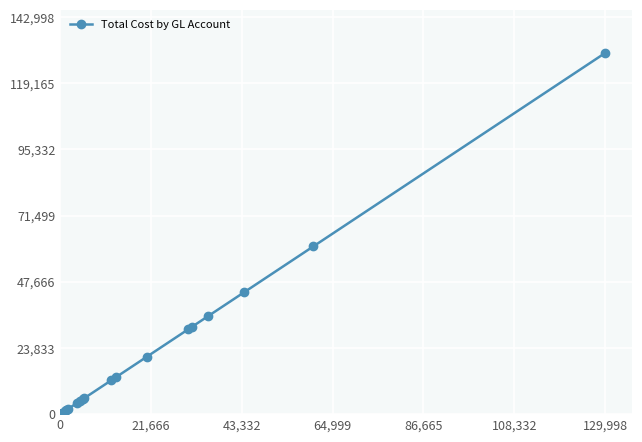

What is the difference between the maximum and minimum values?

129953.7